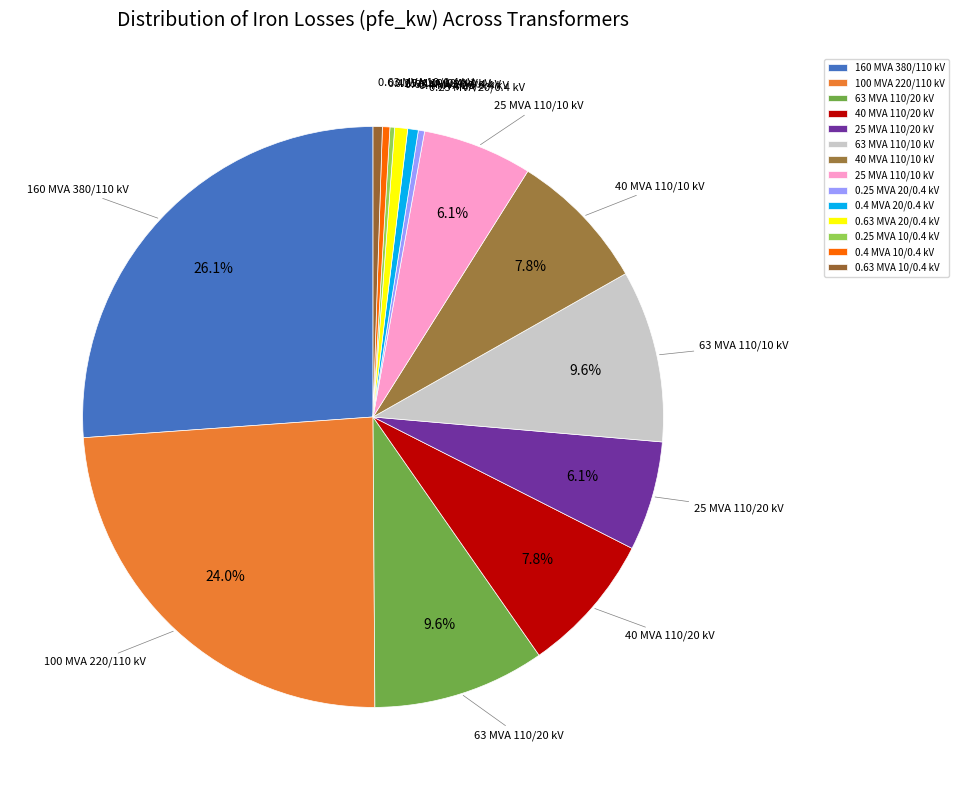

What is the ratio of the value at 0.4 MVA 10/0.4 kV to the value at 0.4 MVA 20/0.4 kV?

0.7